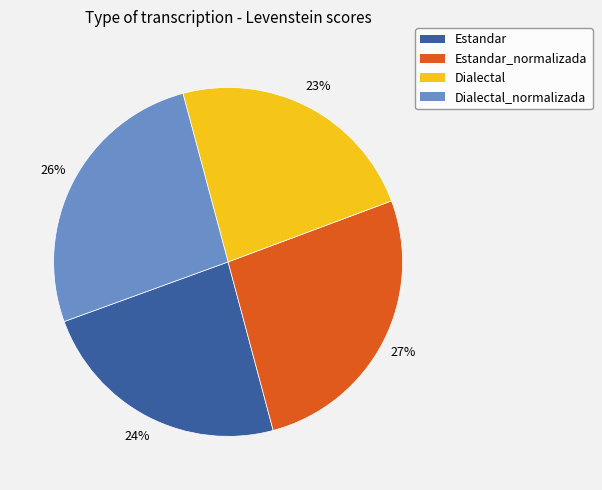

Which has a higher value, Dialectal_normalizada or Estandar?

Dialectal_normalizada